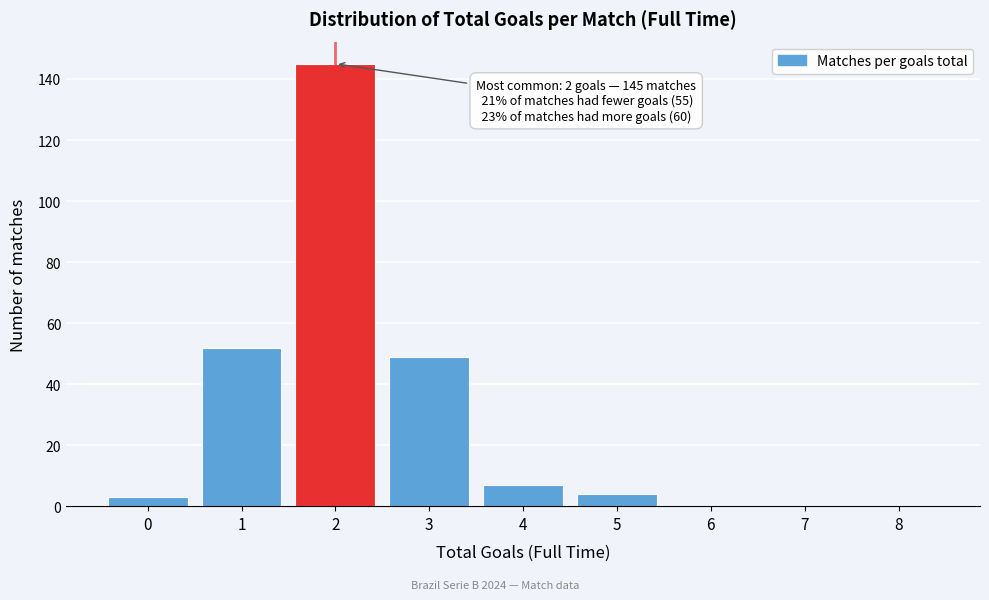

Reading left to right, list all the values displayed in this chart.

0=3	1=52	2=145	3=49	4=7	5=4	6=0	7=0	8=0